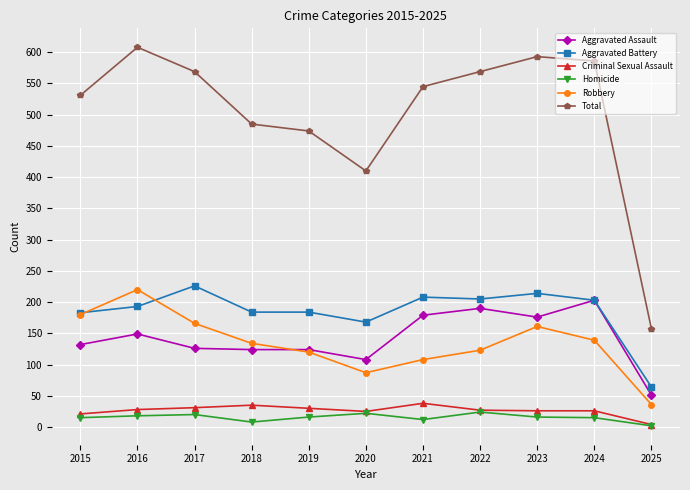

True or false: Criminal Sexual Assault and Robbery cross at least once.

False